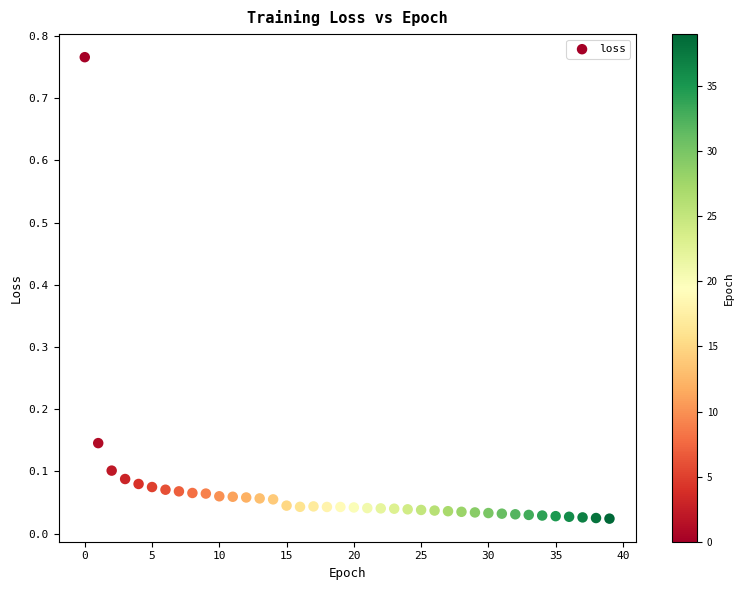

What is the range of Y values (max minus min)?

0.7